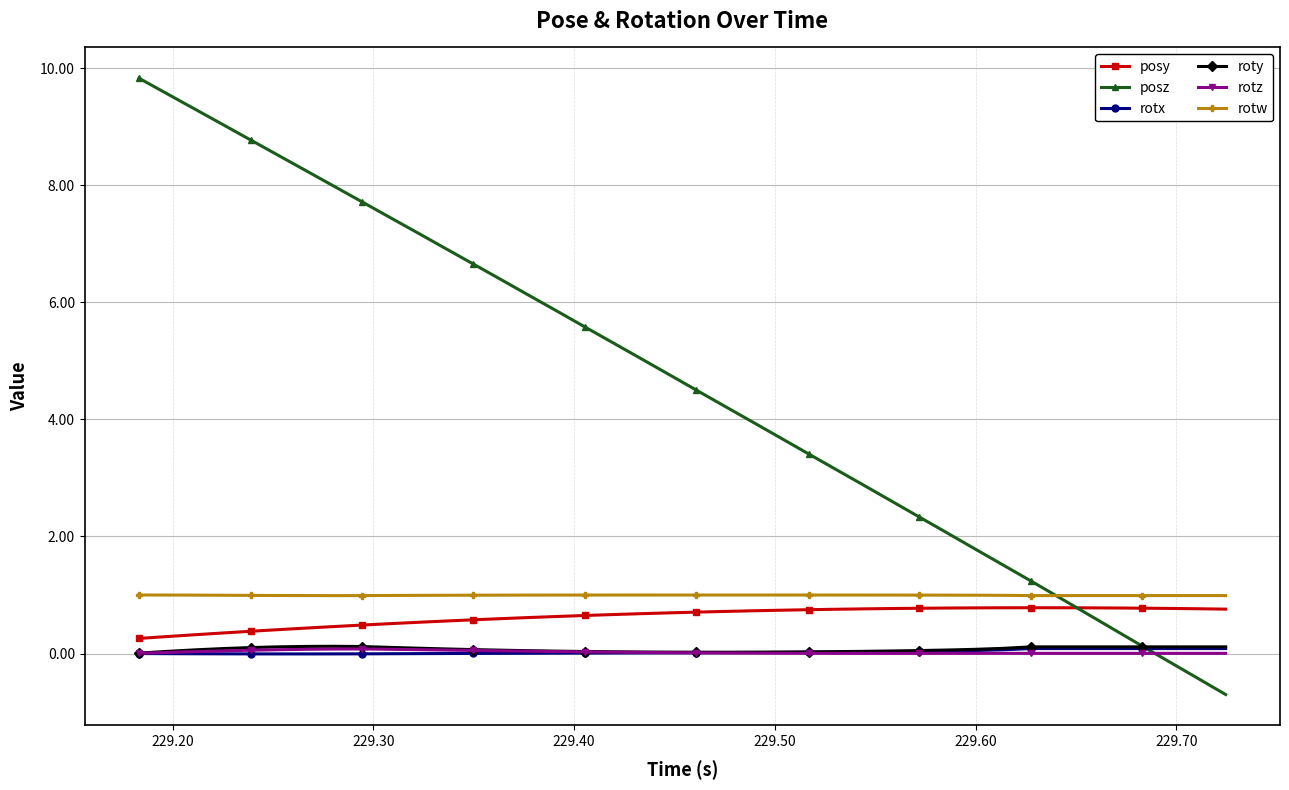

What is the value of the posz point at the 32nd from the left?

1.5